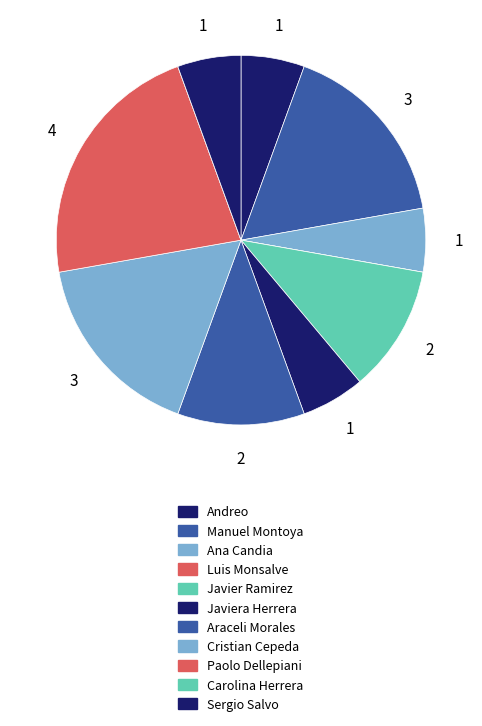

Is Sergio Salvo the majority of the pie?

No